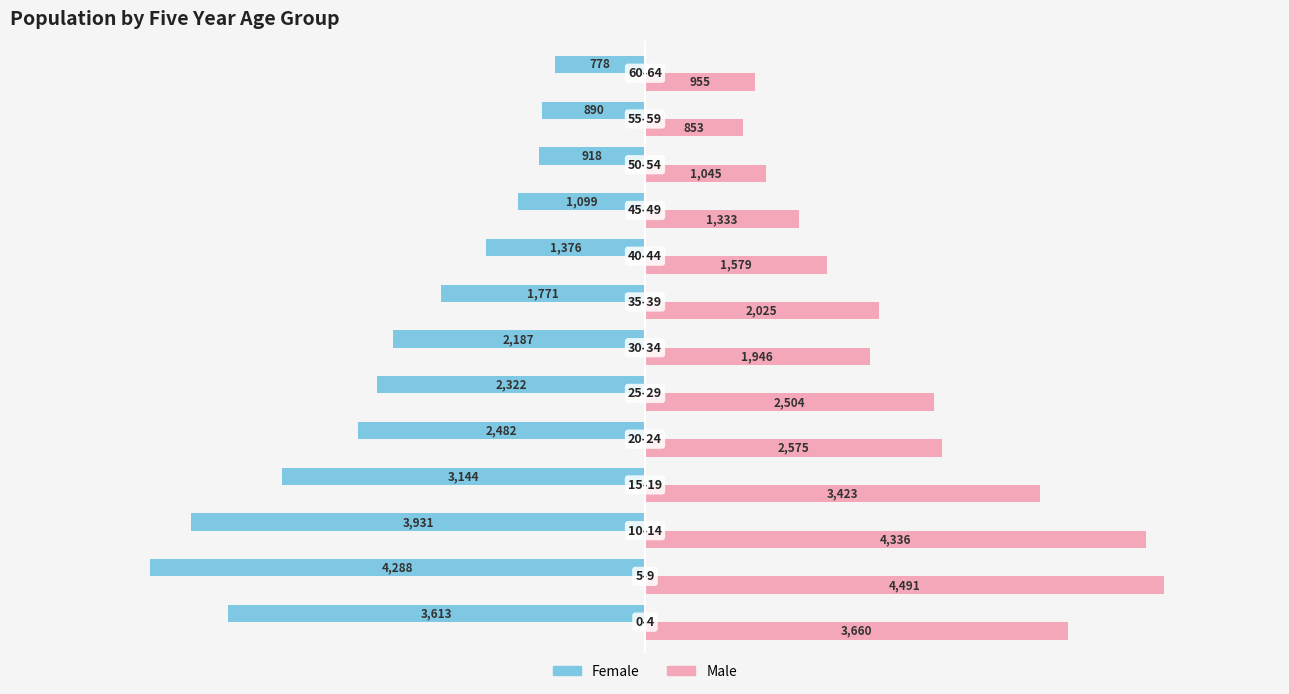

Which series has the widest spread of values?

Male